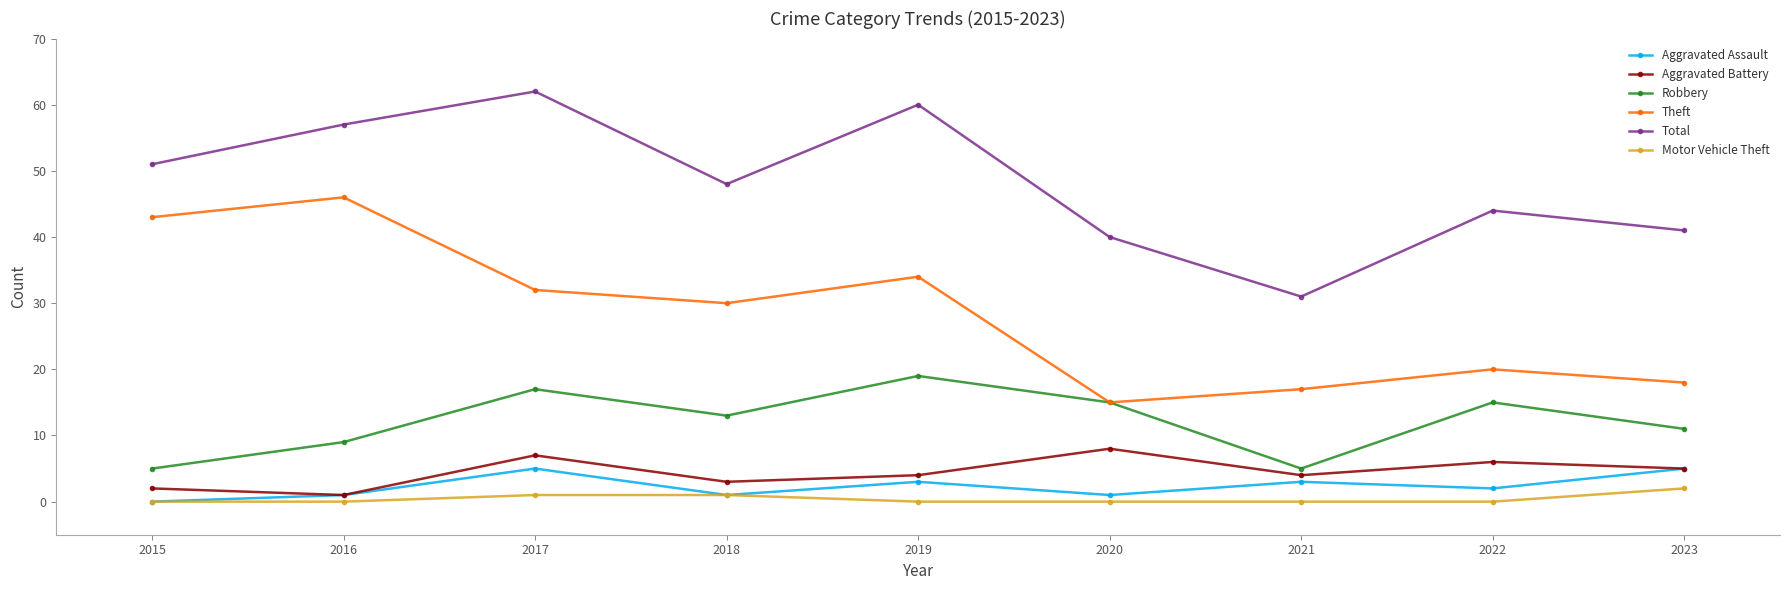

Which series changed the most between 2017 and 2018?

Total